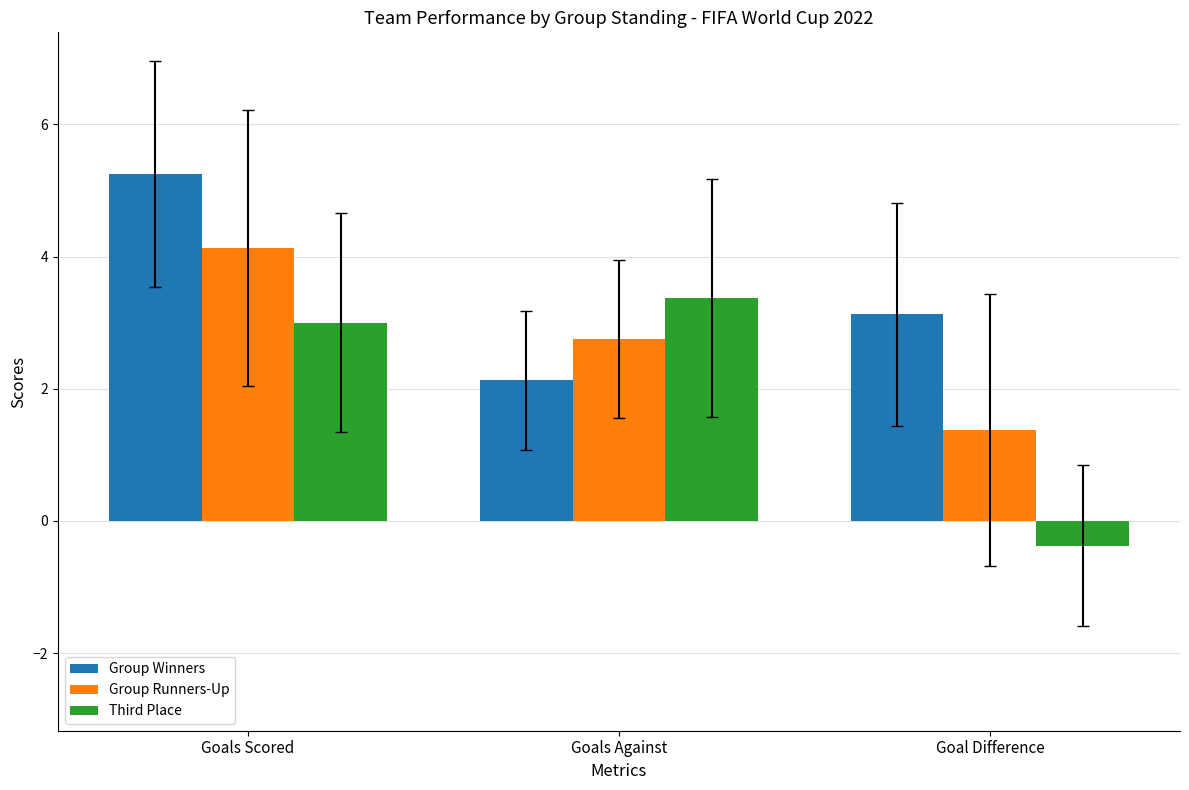

At which category is the sum across all series the highest?

Goals Scored